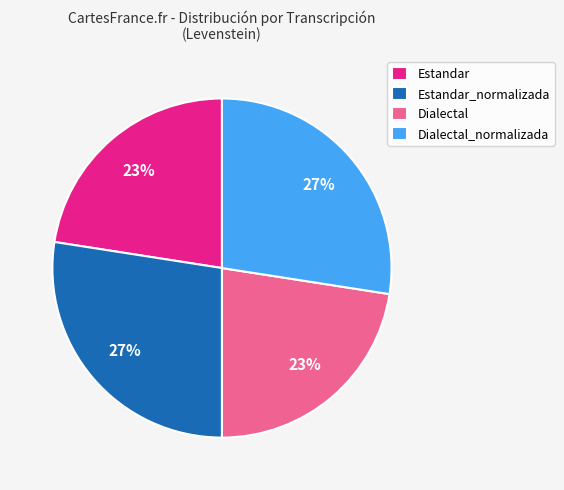

Which has a higher value, Dialectal_normalizada or Estandar?

Dialectal_normalizada